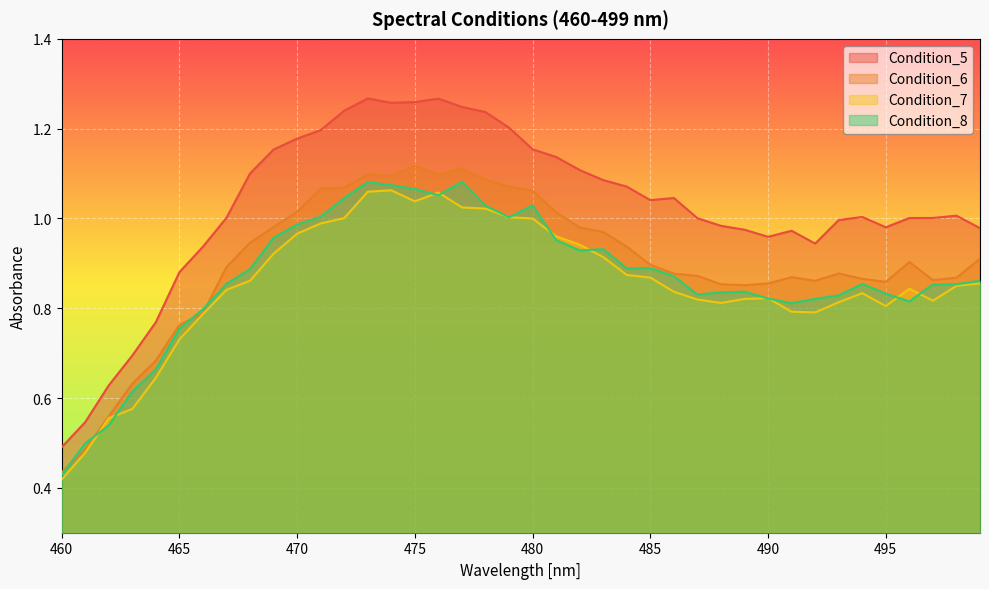

Rank the series at 499 from lowest to highest value.

Condition_7, Condition_8, Condition_6, Condition_5